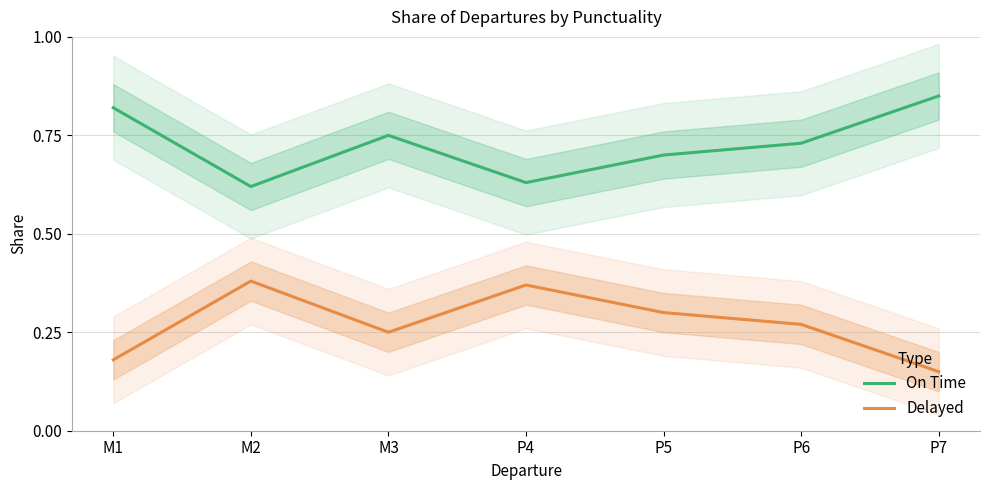

What are all the series names shown in the legend?

On Time, Delayed